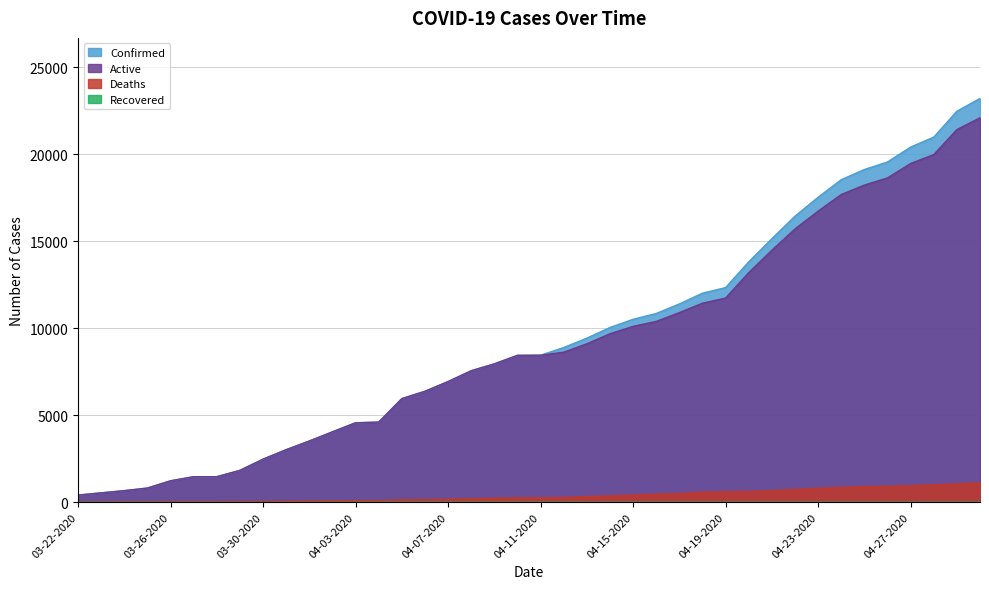

At which category is the sum across all series the highest?

04-30-2020